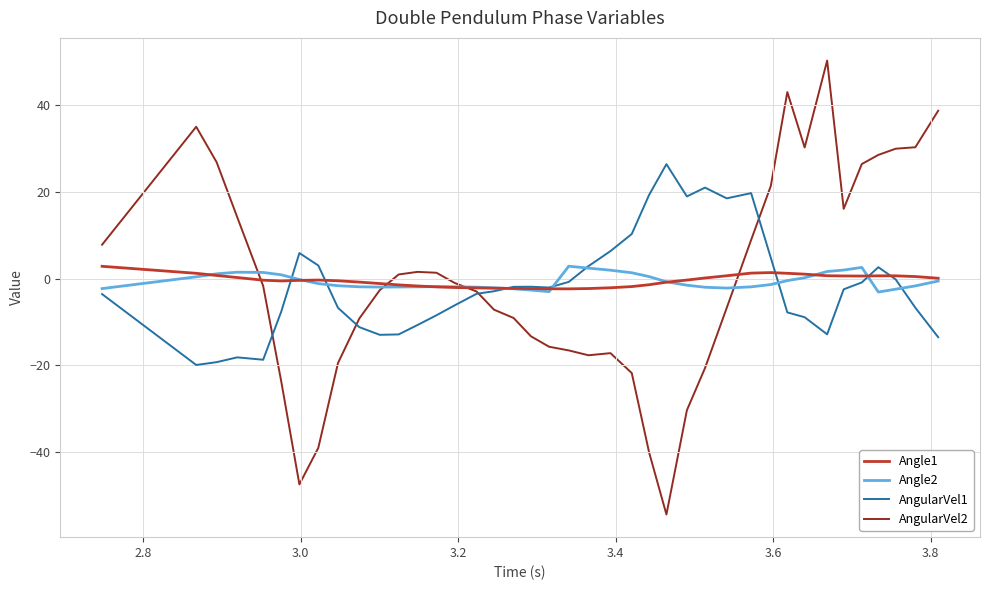

What is the maximum value shown in the chart?

50.3